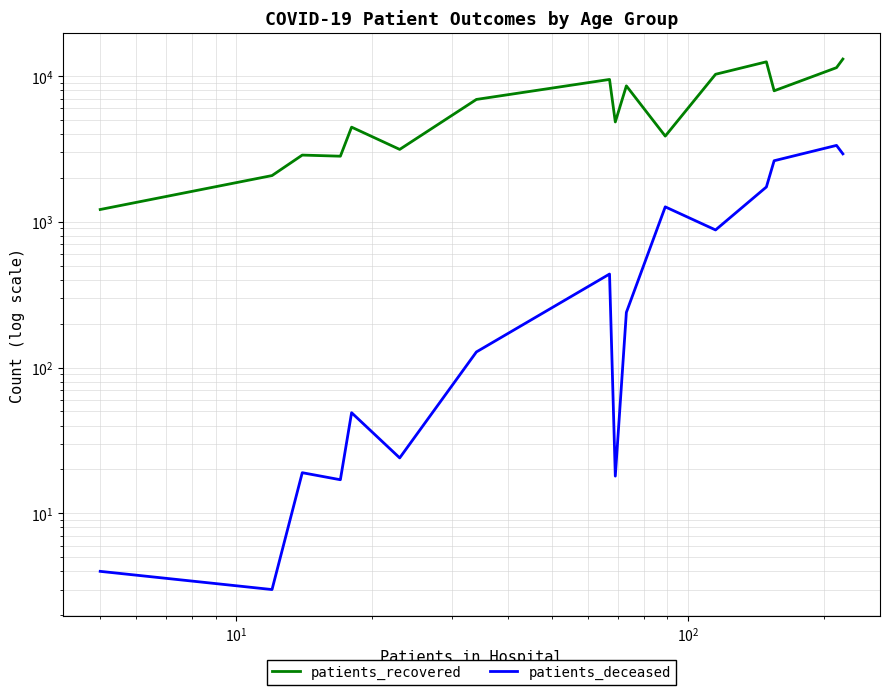

Rank the series by their average value, from lowest to highest.

patients_deceased, patients_recovered